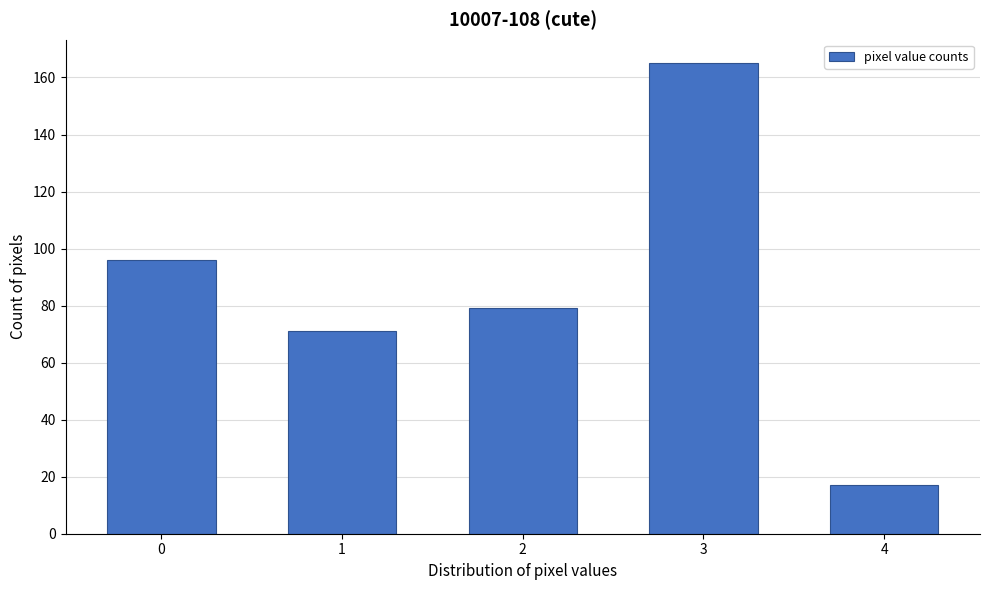

Reading left to right, transcribe all the data shown in this chart.

0=96	1=71	2=79	3=165	4=17